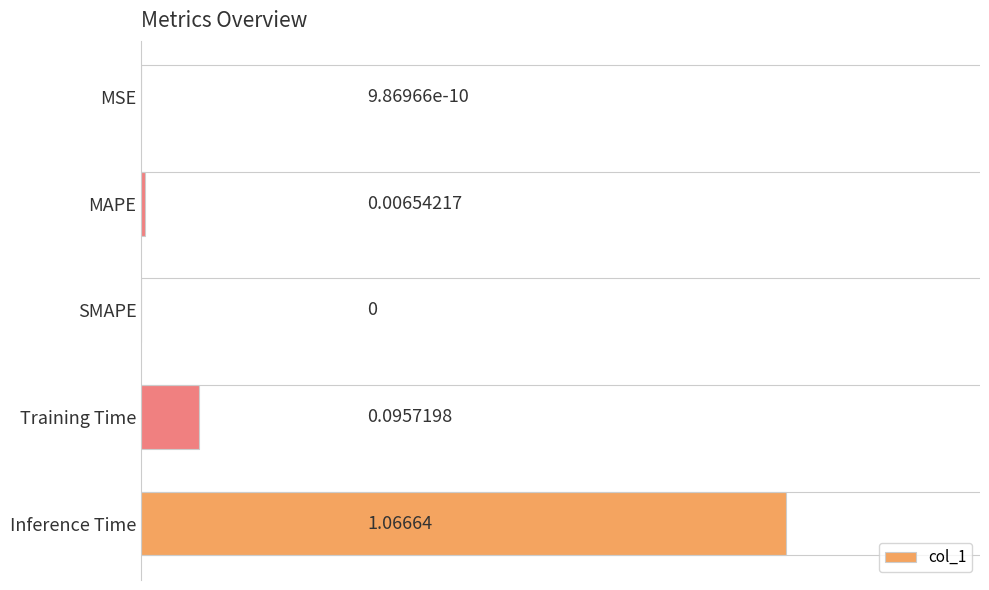

What is the sum of all values?

1.2